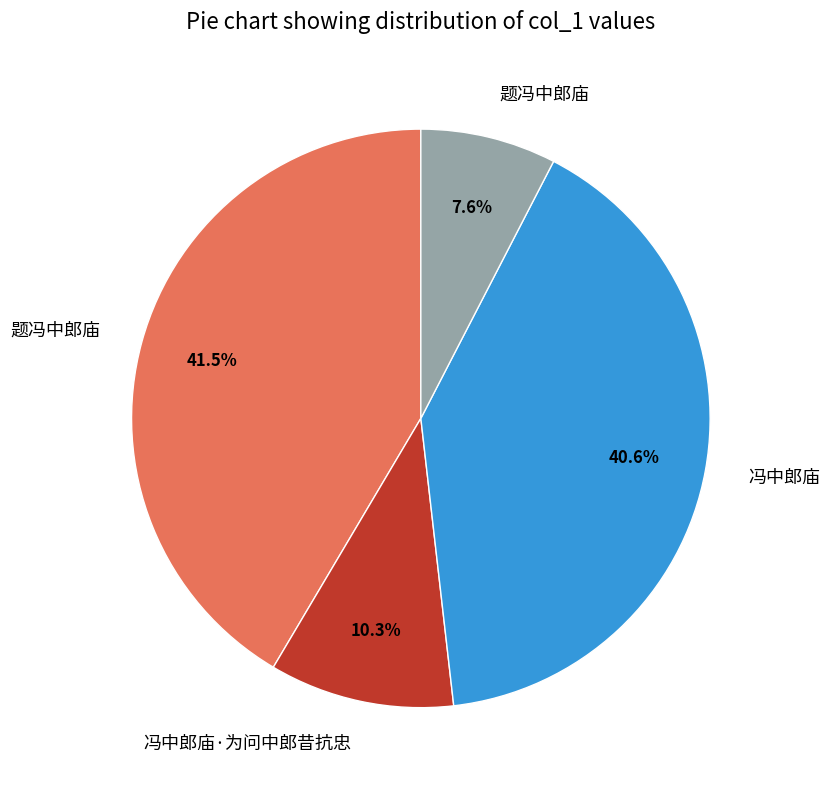

To the nearest percent, what is the average slice percentage?

25%